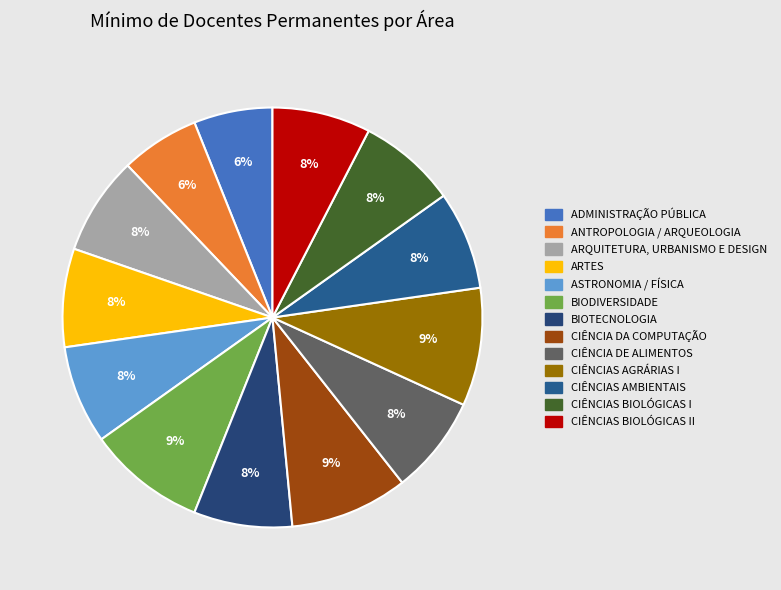

Rank the categories by value from highest to lowest.

BIODIVERSIDADE, CIÊNCIA DA COMPUTAÇÃO, CIÊNCIAS AGRÁRIAS I, ARQUITETURA, URBANISMO E DESIGN, ARTES, ASTRONOMIA / FÍSICA, BIOTECNOLOGIA, CIÊNCIA DE ALIMENTOS, CIÊNCIAS AMBIENTAIS, CIÊNCIAS BIOLÓGICAS I, CIÊNCIAS BIOLÓGICAS II, ADMINISTRAÇÃO PÚBLICA, ANTROPOLOGIA / ARQUEOLOGIA